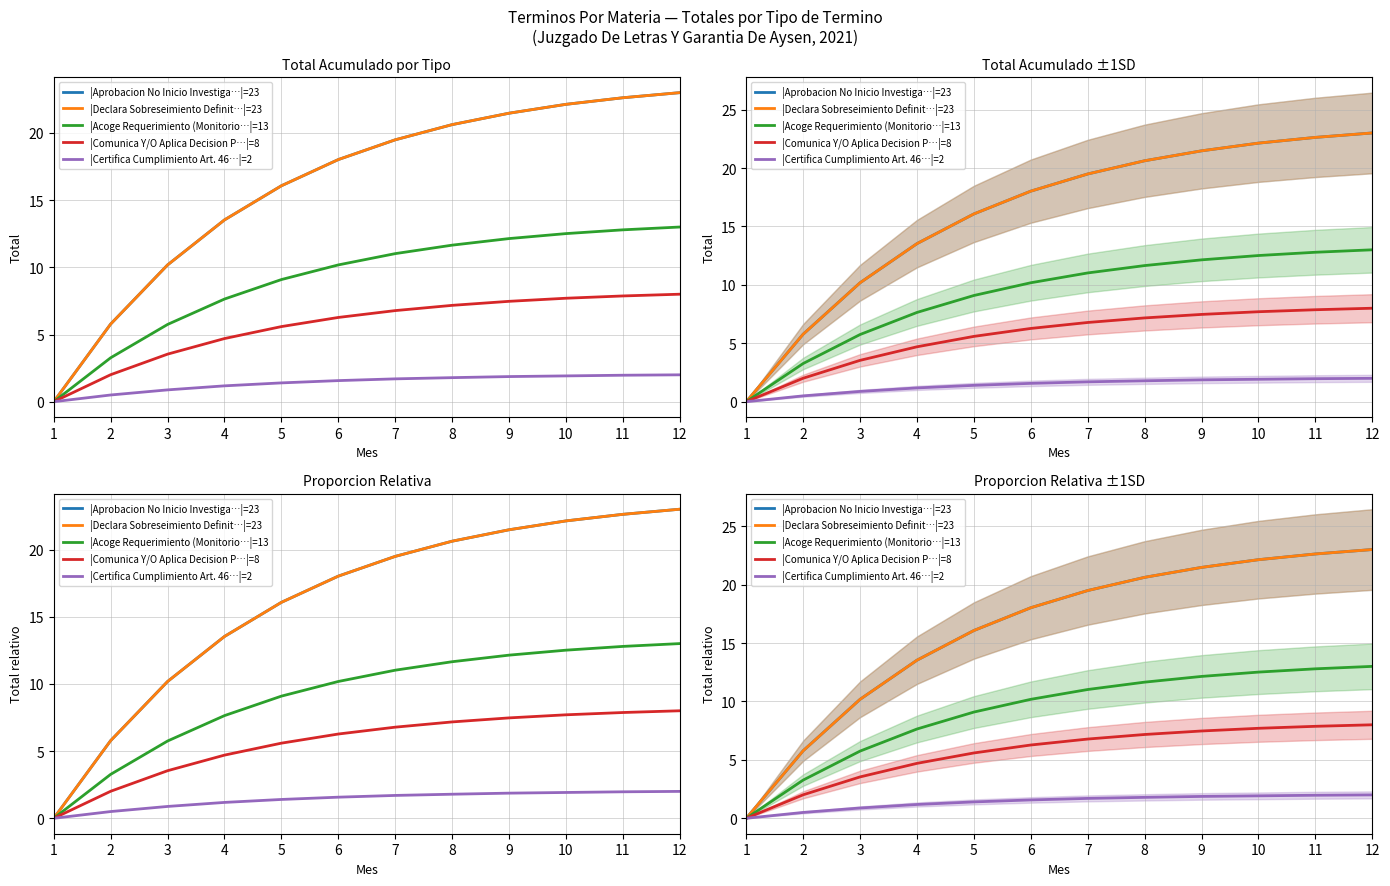

How many distinct data groups are displayed?

5